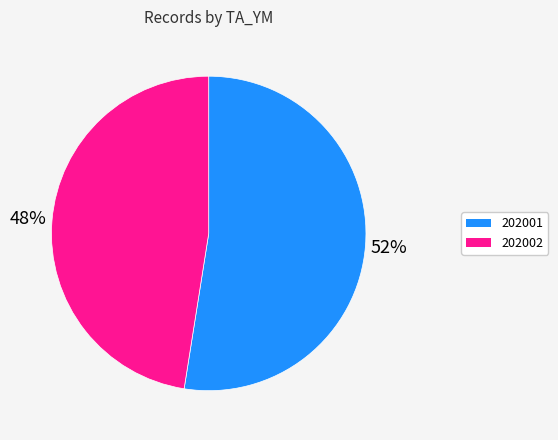

To the nearest percent, what portion does 202002 represent?

48%